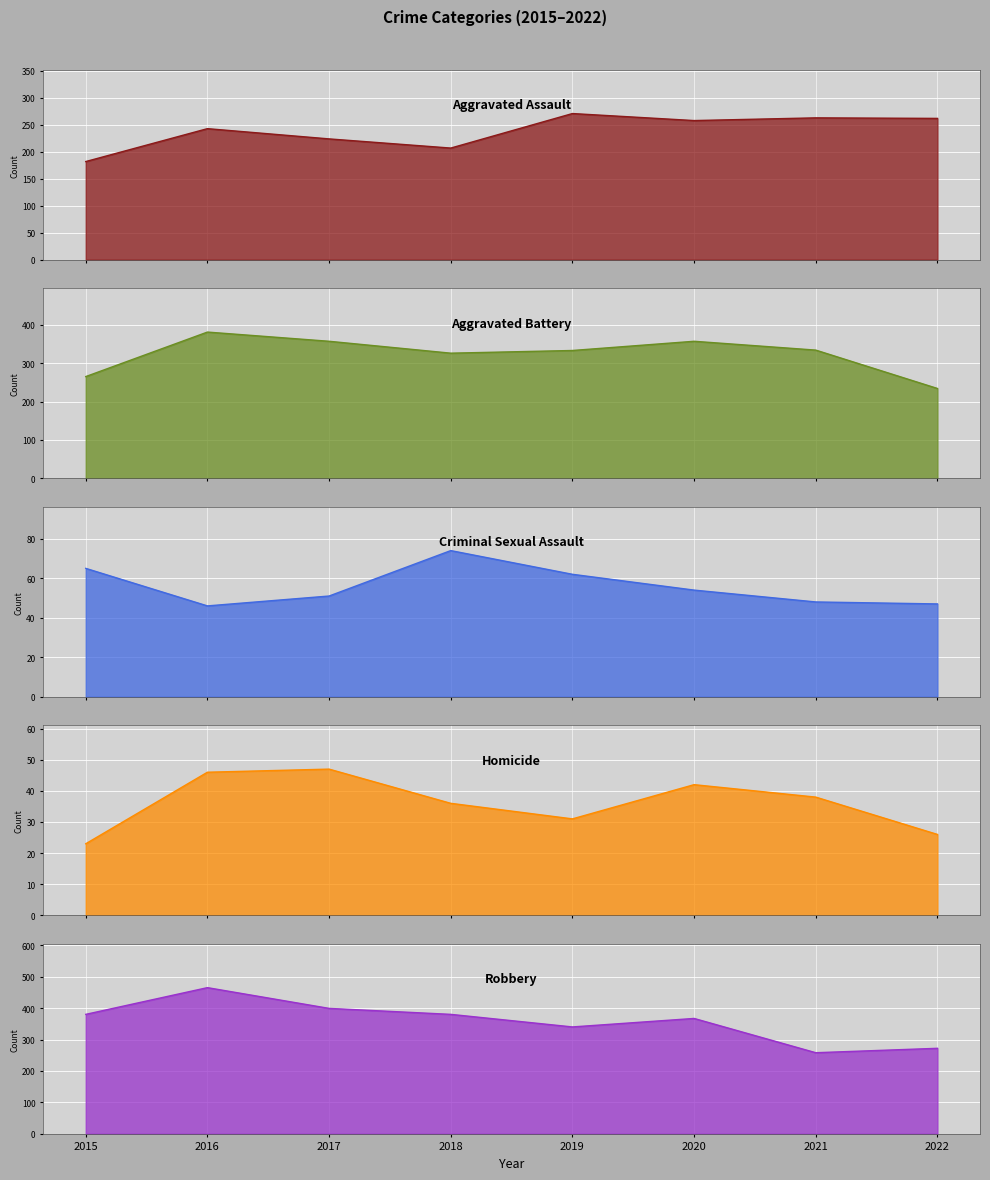

What is the sum of all Aggravated Assault values?

1910